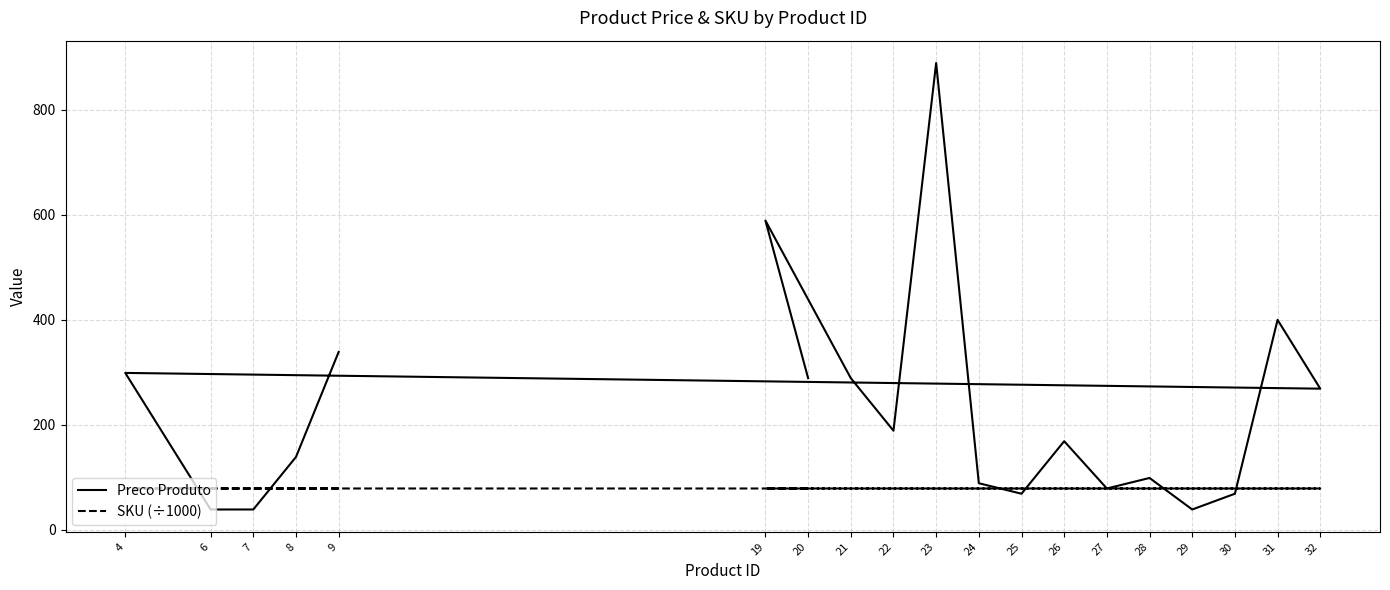

Is this an area chart (filled region under the line)?

No